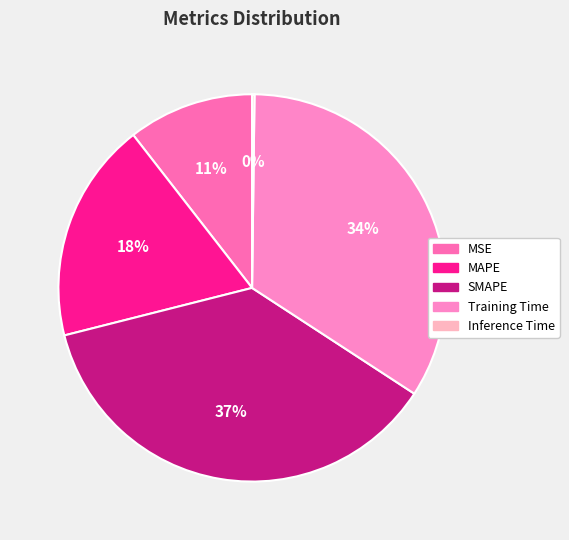

Is it true that SMAPE is 37% of the pie?

True